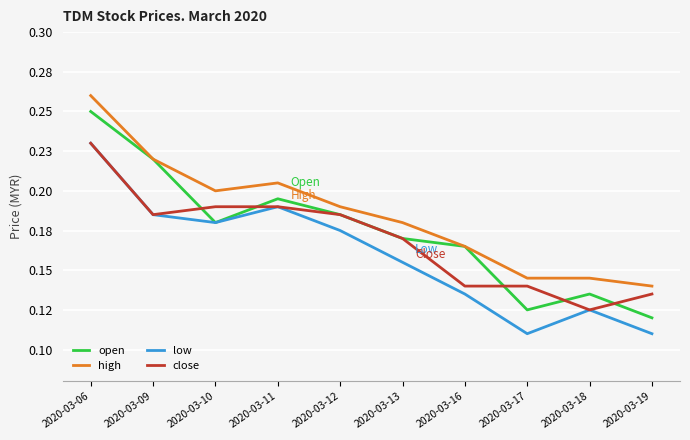

What is the total value across all series at 2020-03-12?

0.7